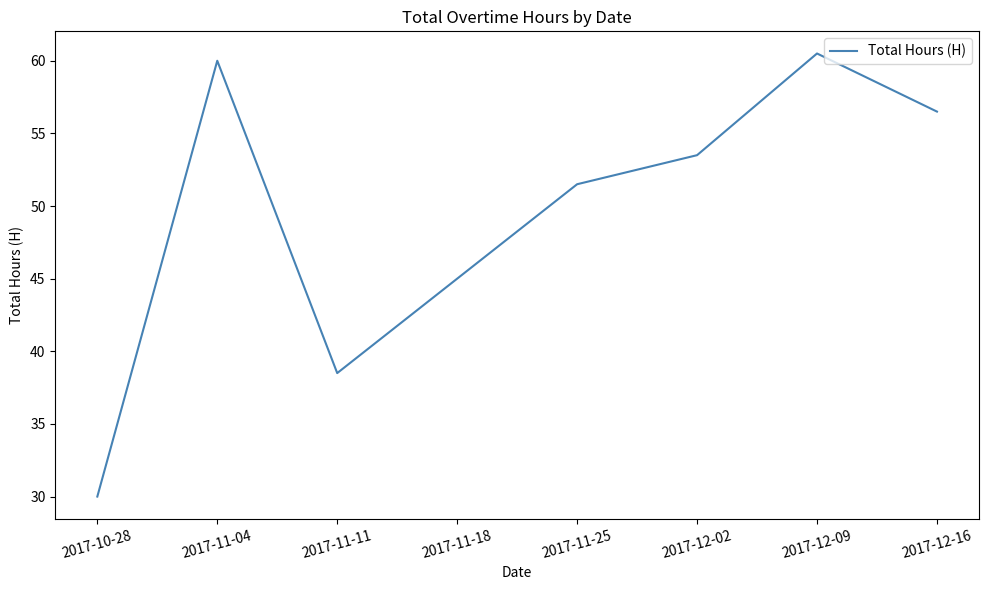

Rank the categories by value from lowest to highest.

2017-10-28, 2017-11-11, 2017-11-18, 2017-11-25, 2017-12-02, 2017-12-16, 2017-11-04, 2017-12-09